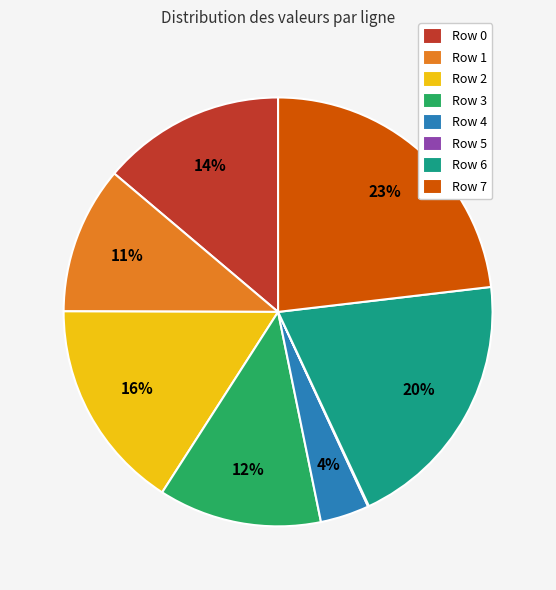

What percentage is the Row 7 slice, to the nearest percent?

23%